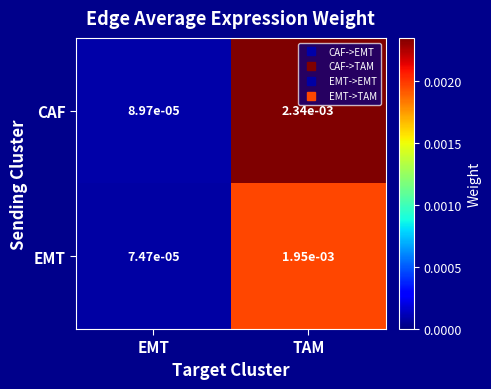

Which series has the largest range (max minus min)?

CAF